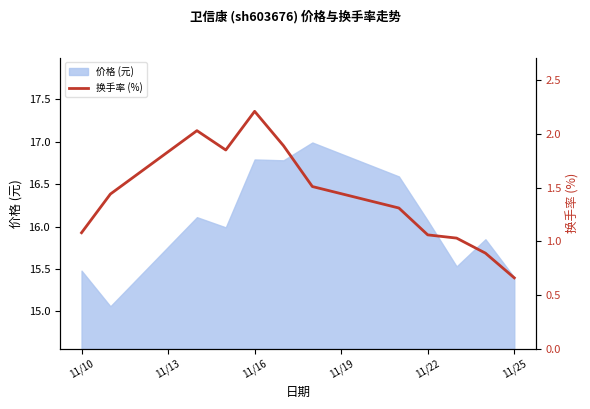

What is the smallest value displayed?

0.7